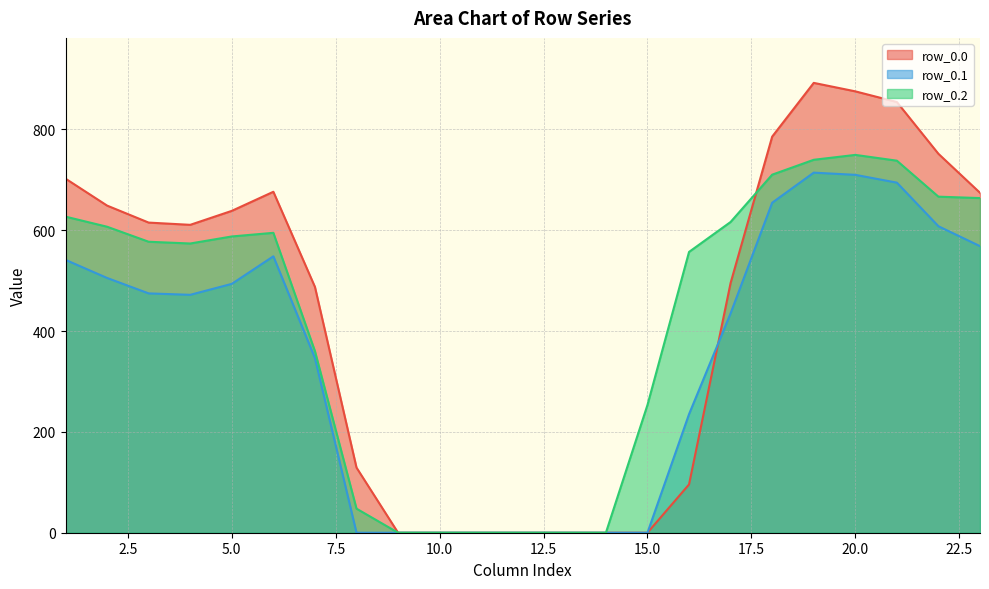

How many intersections are there between row_0.0 and row_0.1?

1